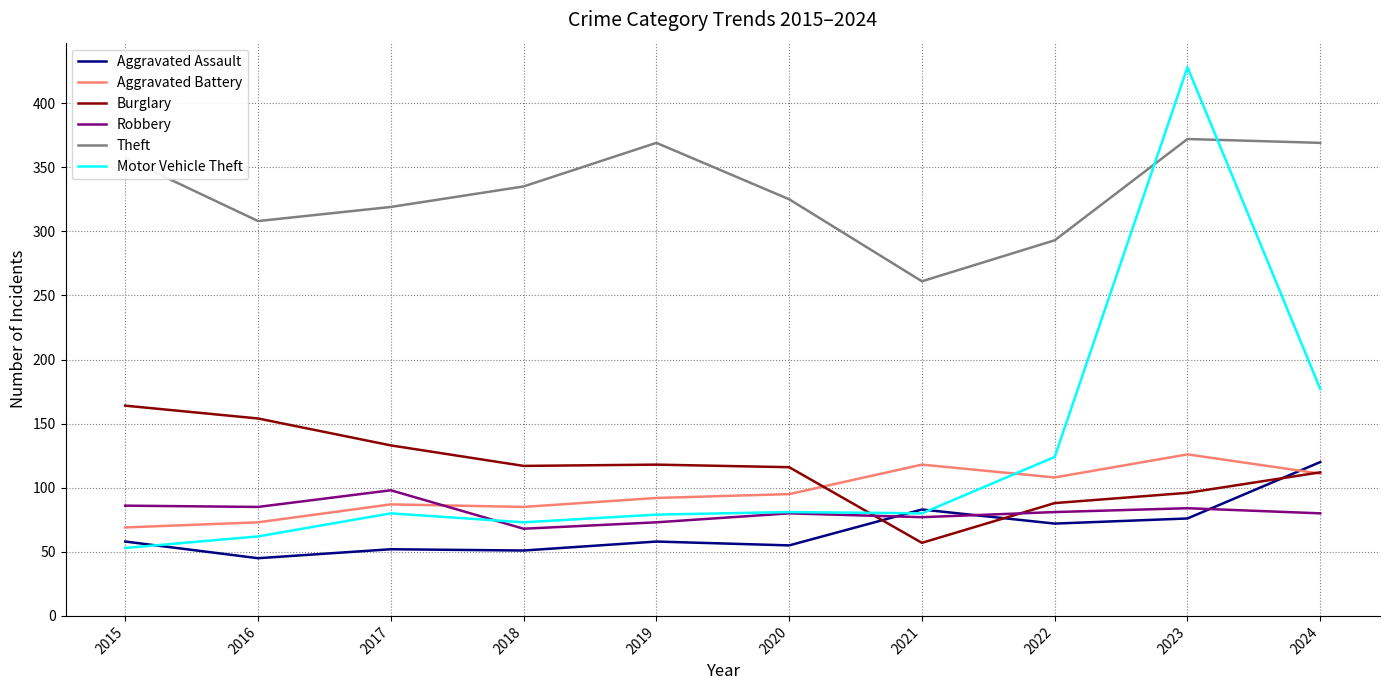

Which series has the largest total across all categories?

Theft